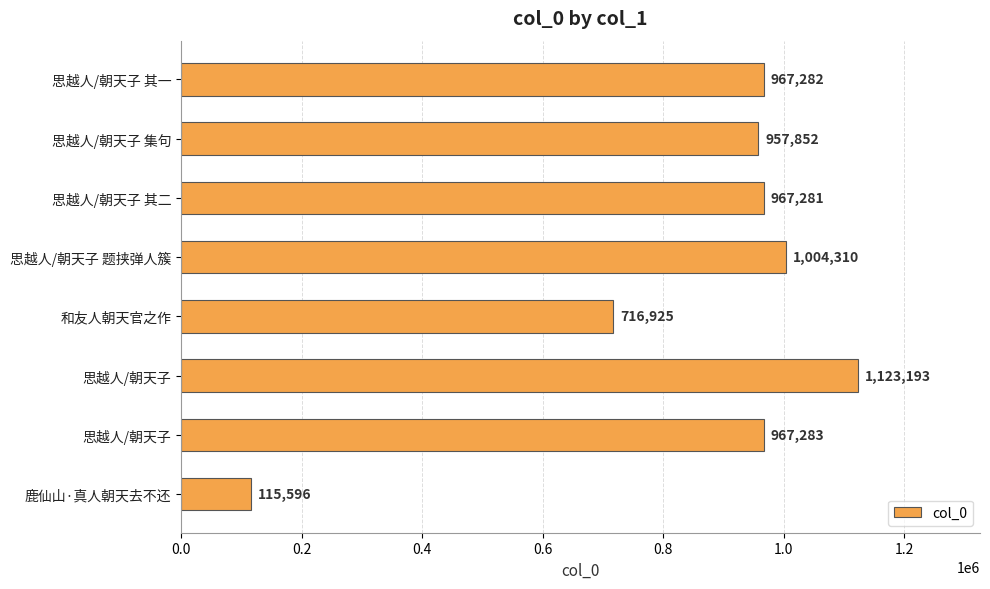

Count the number of categories in the chart.

8